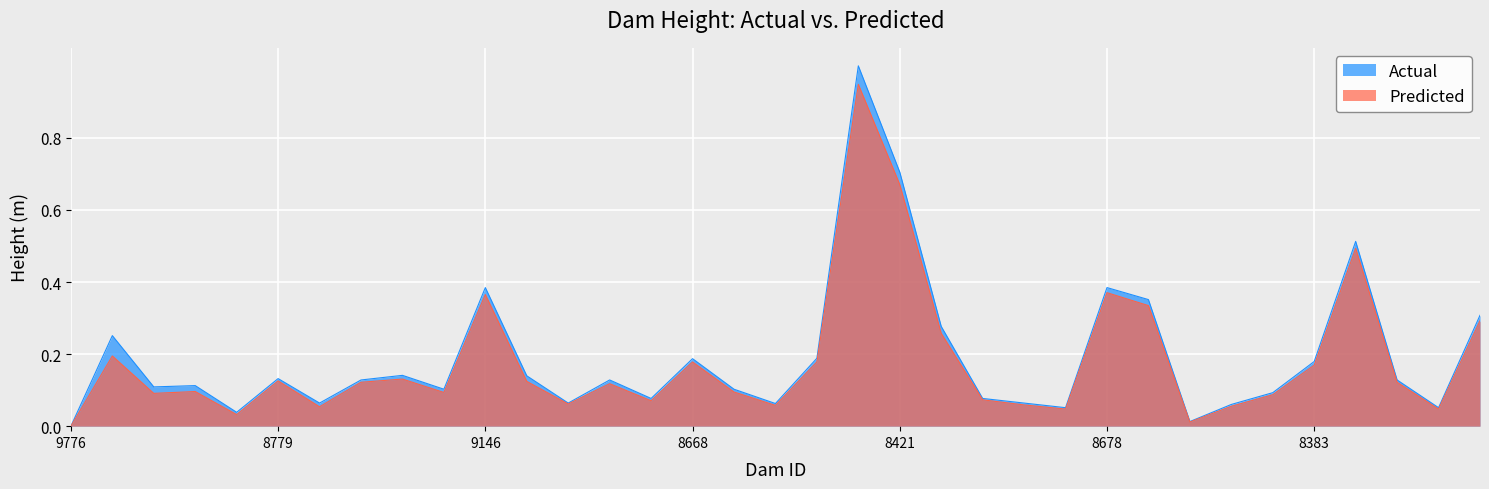

True or false: Actual and Predicted intersect in this chart.

False